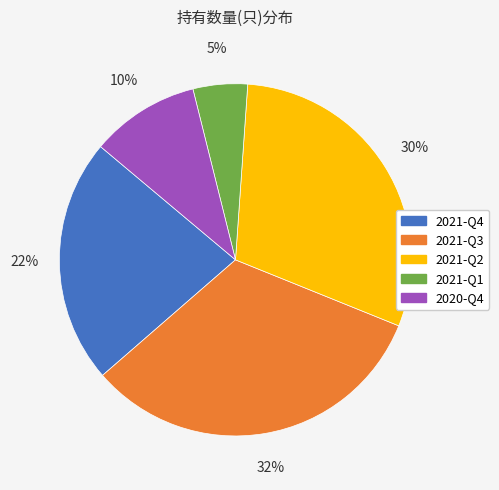

Which slice is the smallest?

2021-Q1